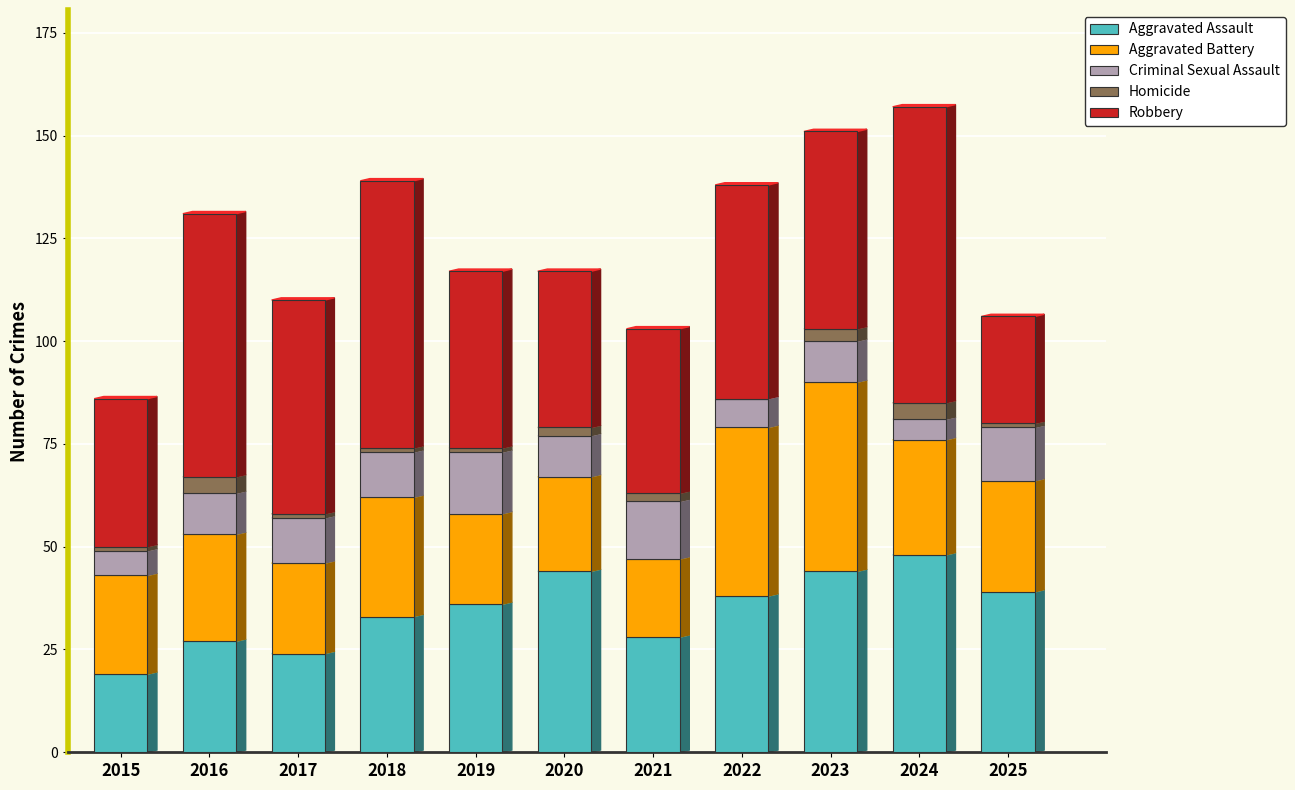

The value of Aggravated Assault at 2020 is 44. True or false?

True